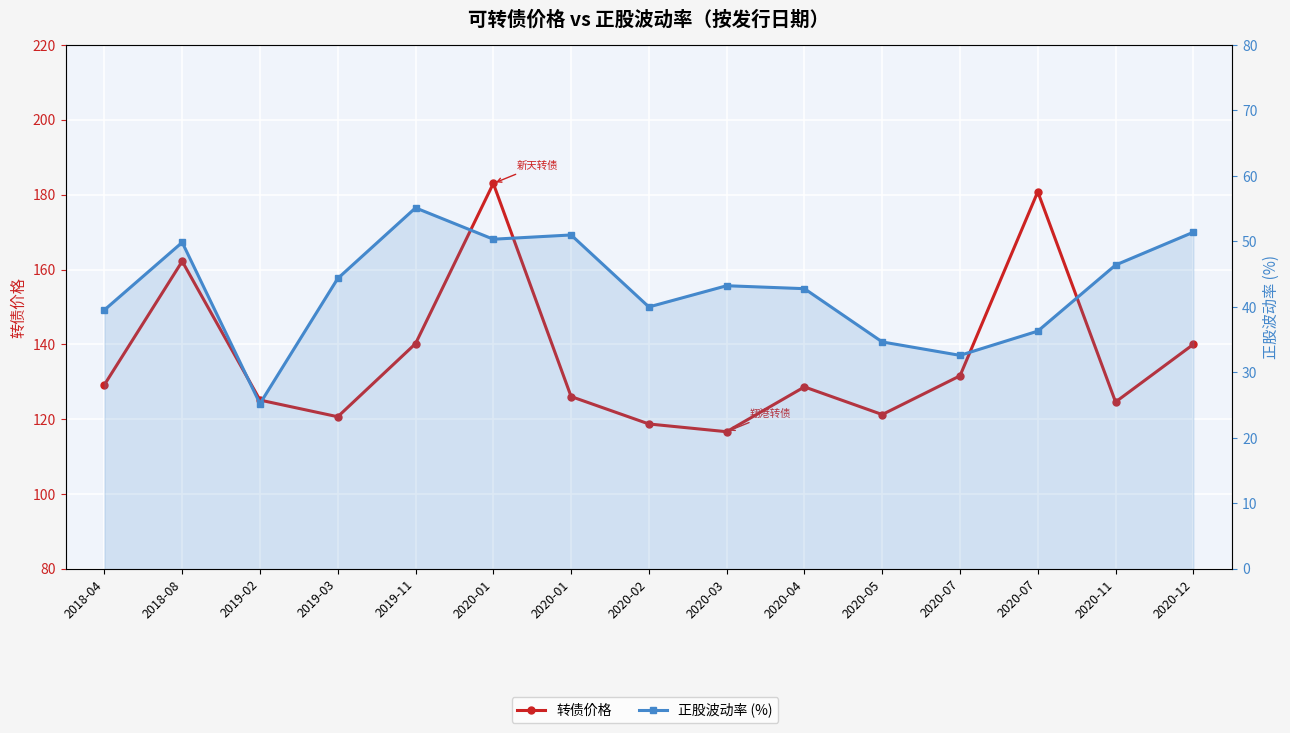

What is the sum of the 正股波动率 (%) values at 2020-11 and 2020-01?

96.7